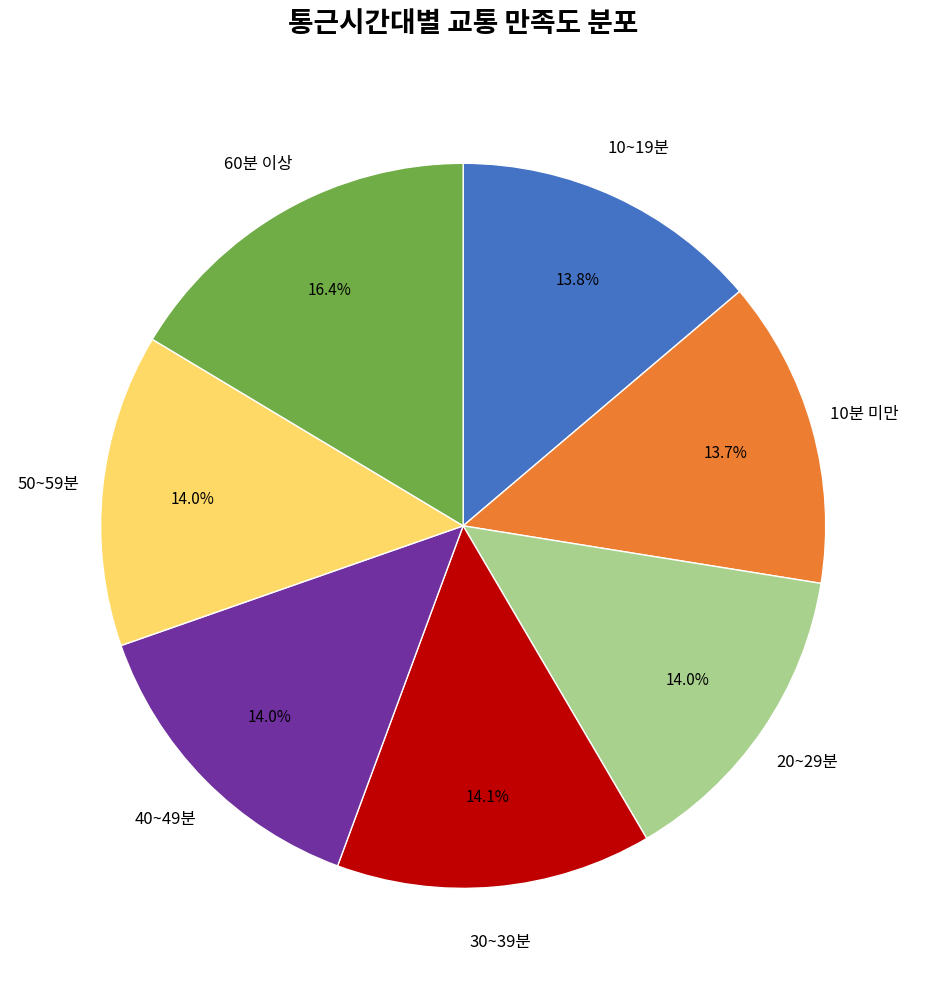

Which category has the biggest portion of the pie?

60분 이상